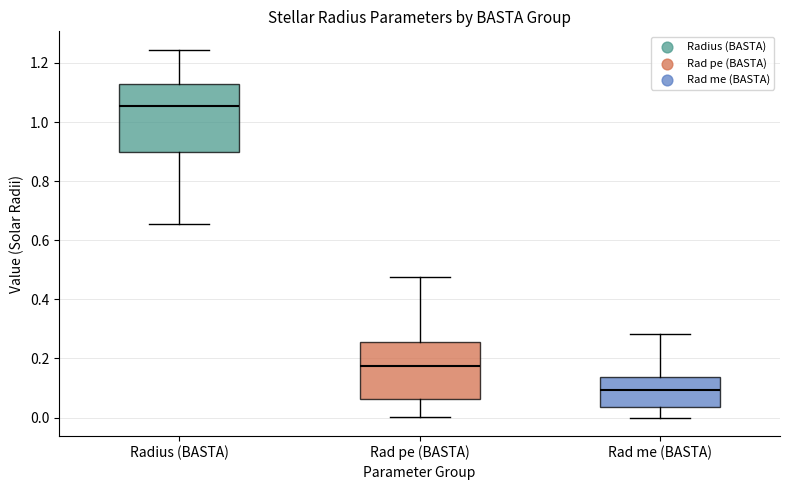

Which box is the tallest, from its lower edge to its upper edge?

Radius (BASTA)